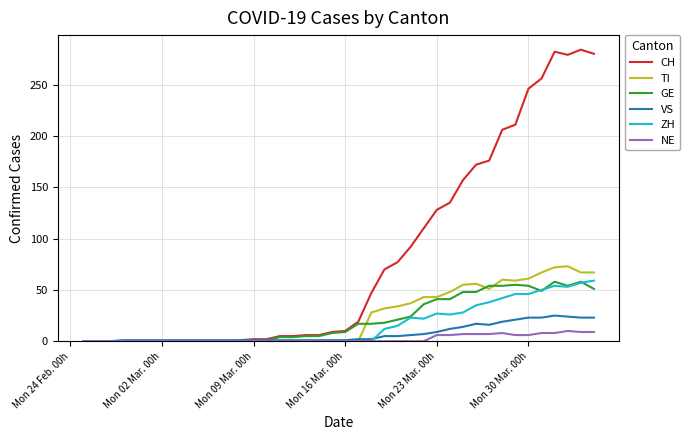

What is the maximum value shown in the chart?

284